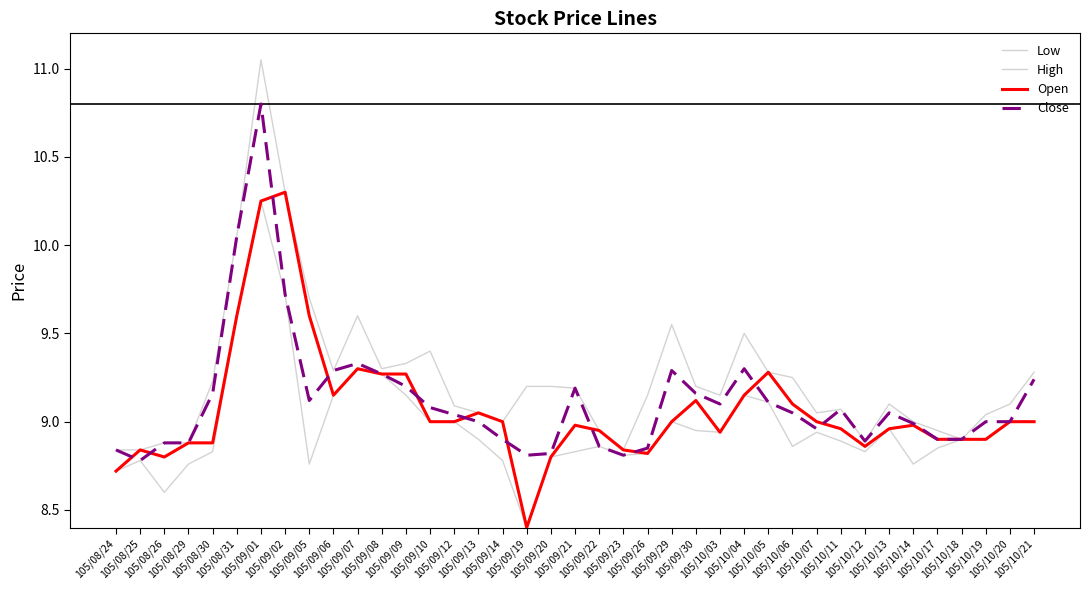

How many lines are shown in the chart?

4